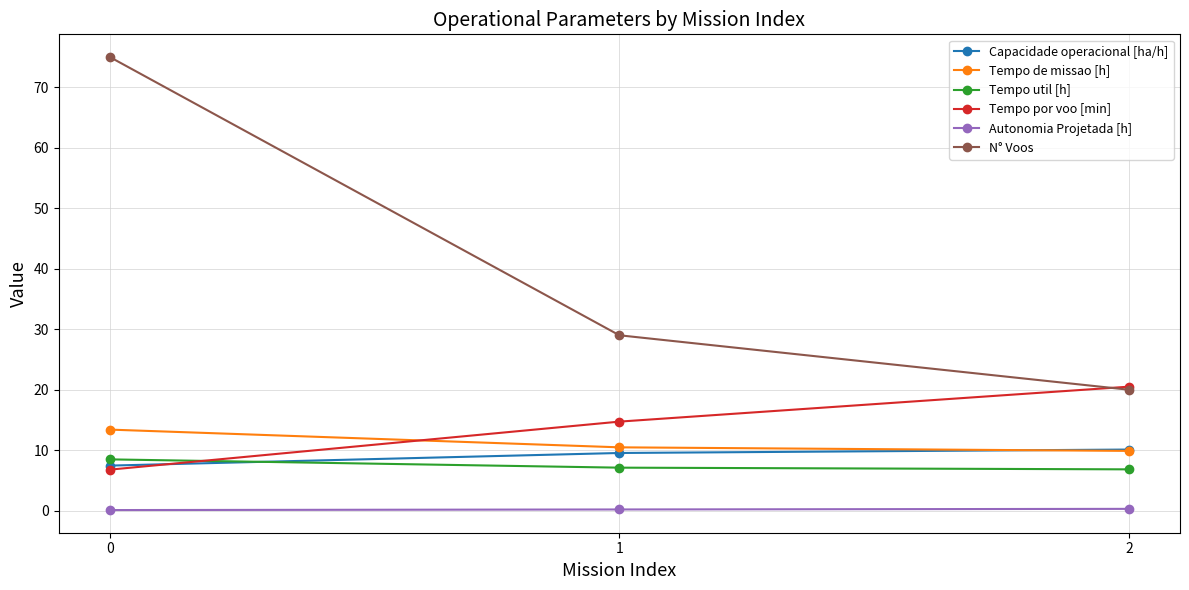

Which series changed the most between 0 and 2?

N° Voos